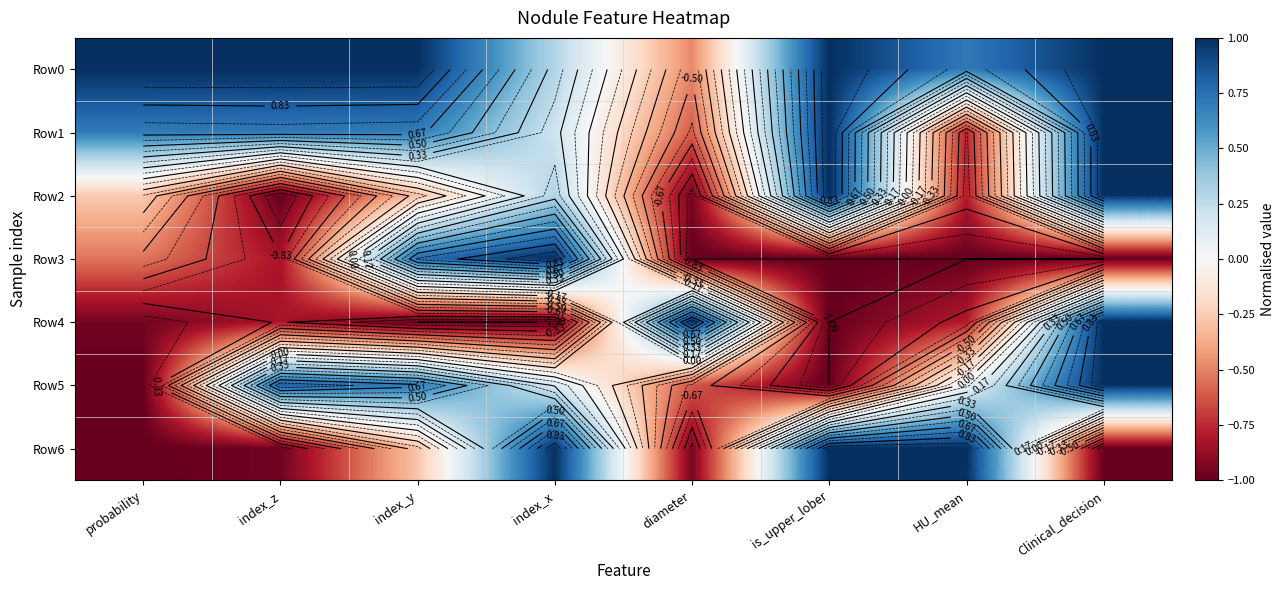

Which series has the largest total across all categories?

Row0